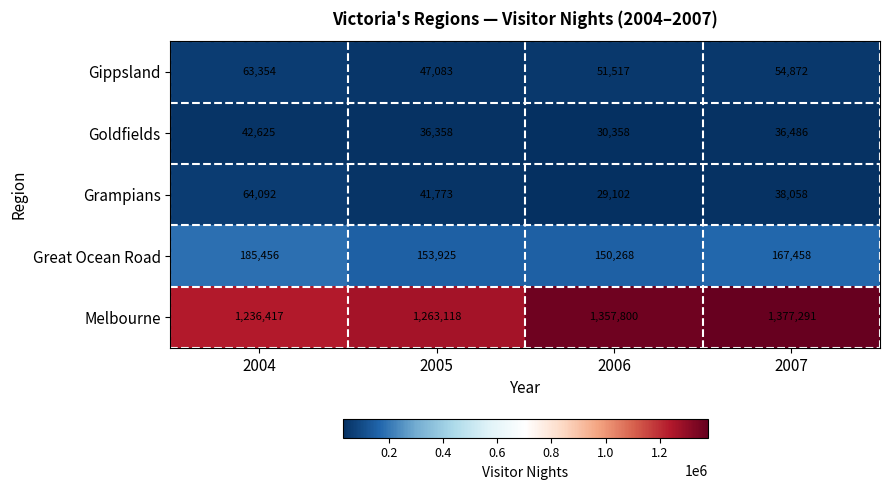

At which label does Grampians first exceed 41773?

2004